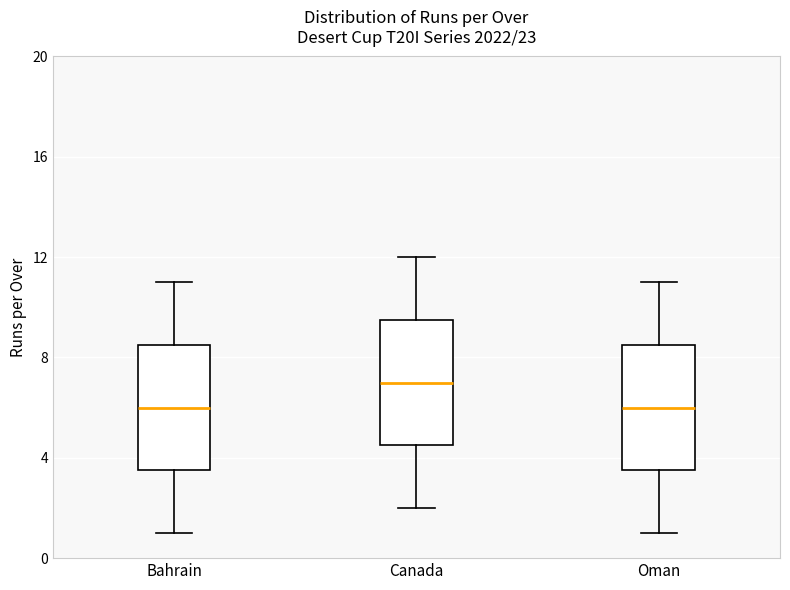

Which box has the highest median line?

Canada